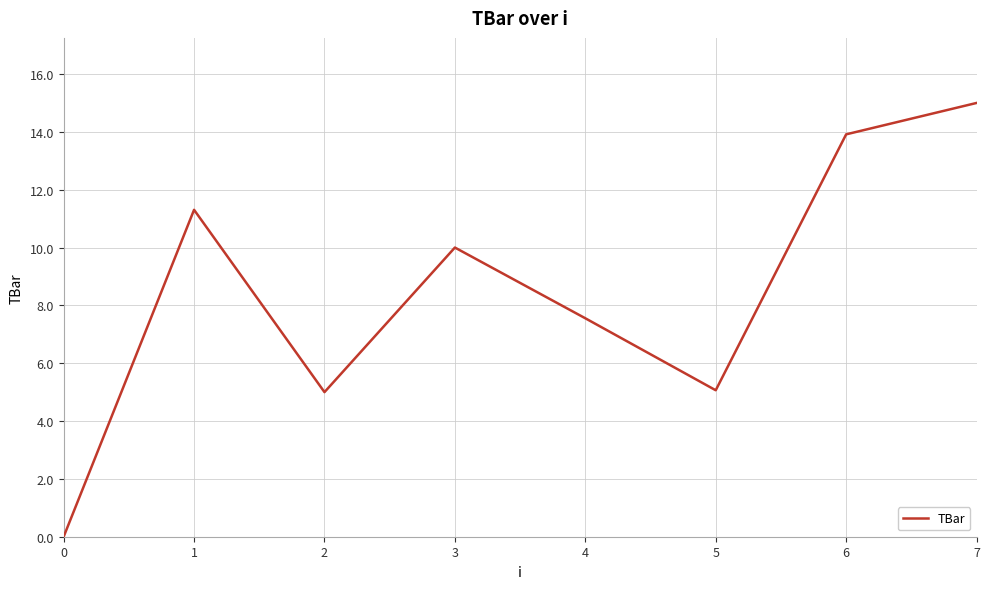

How many series are shown in this chart?

1